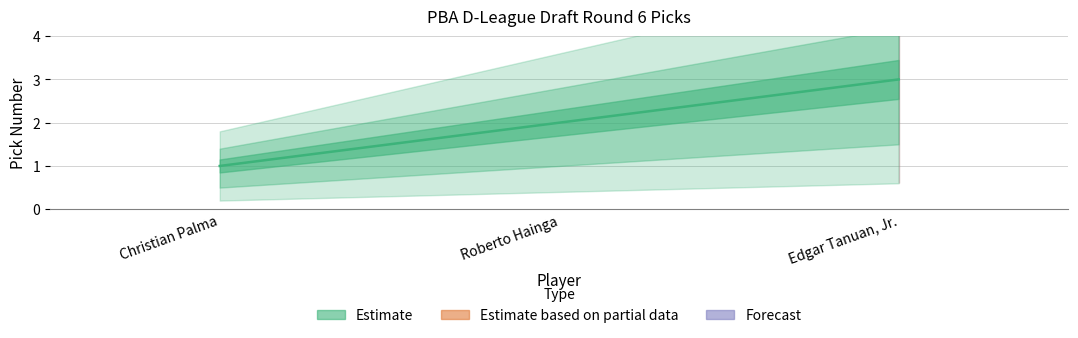

Rank the categories by value from highest to lowest.

Edgar Tanuan, Jr., Roberto Hainga, Christian Palma